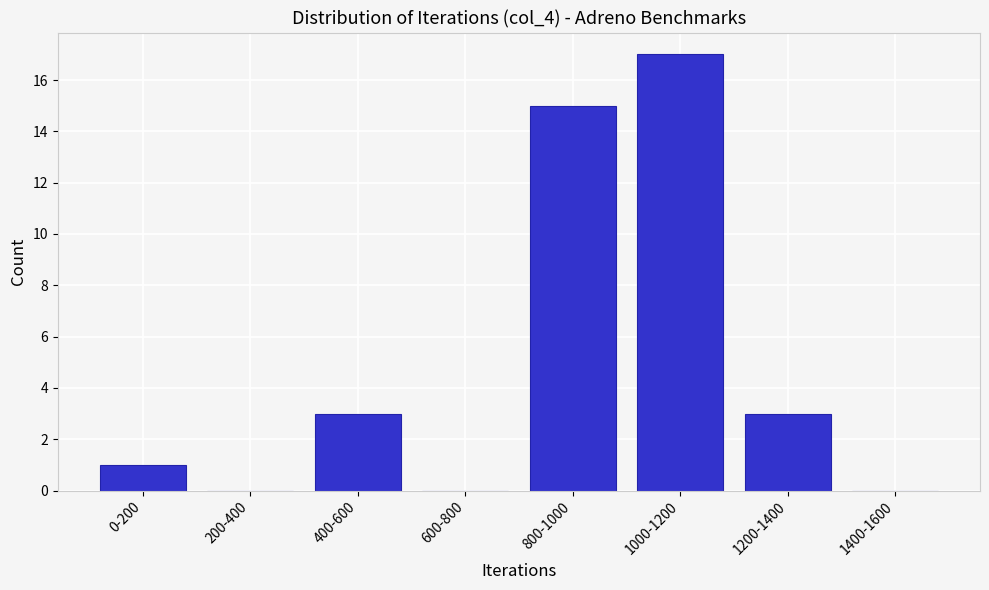

Reading left to right, what are all the values shown in this chart?

0-200=1	200-400=0	400-600=3	600-800=0	800-1000=15	1000-1200=17	1200-1400=3	1400-1600=0